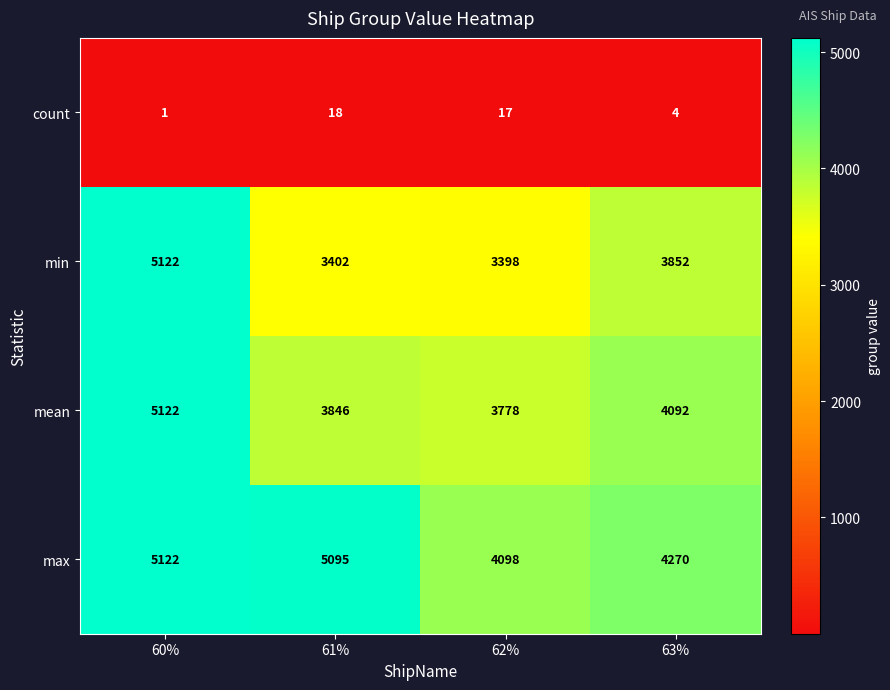

At how many categories does at least one series exceed 3174?

4